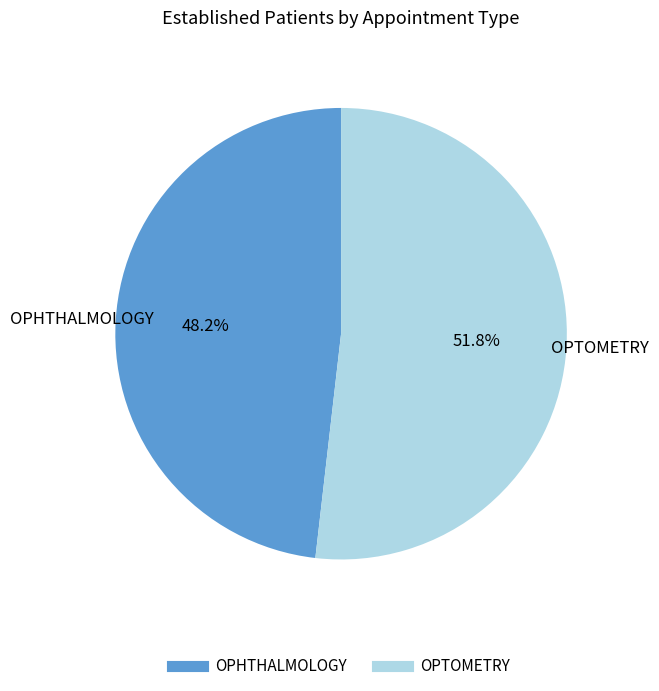

What percentage is the OPTOMETRY slice, to the nearest percent?

52%